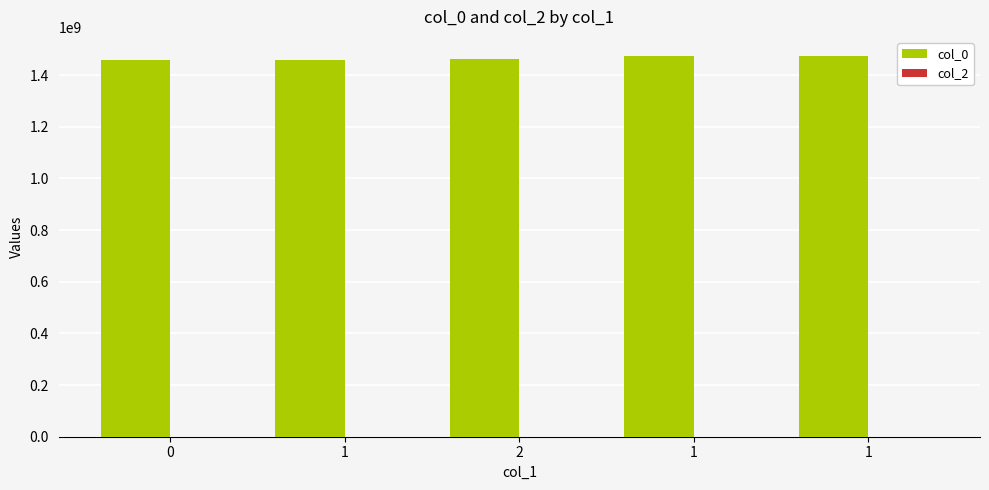

Reading left to right, transcribe all the data shown in this chart.

col_0: 0=1456873233	1=1459430205	2=1460992597	1=1471987123	1=1474035441
col_2: 0=0	1=0	2=0	1=0	1=0